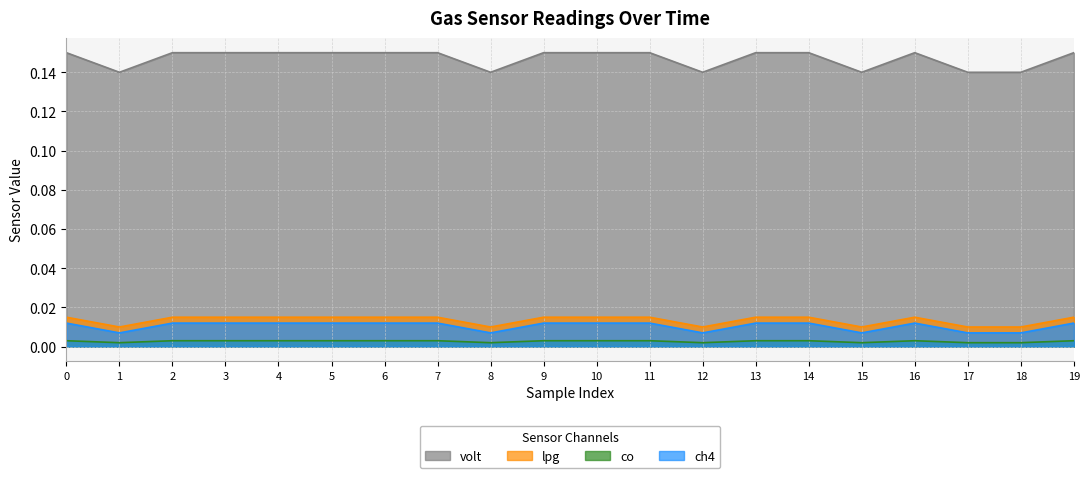

Does the chart have visible grid lines?

Yes